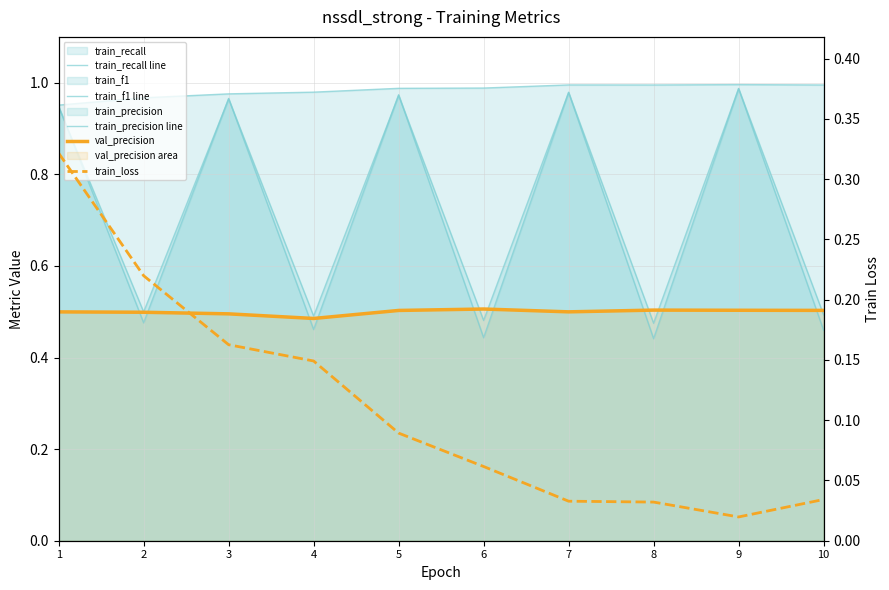

Which series has the largest total across all categories?

train_precision line